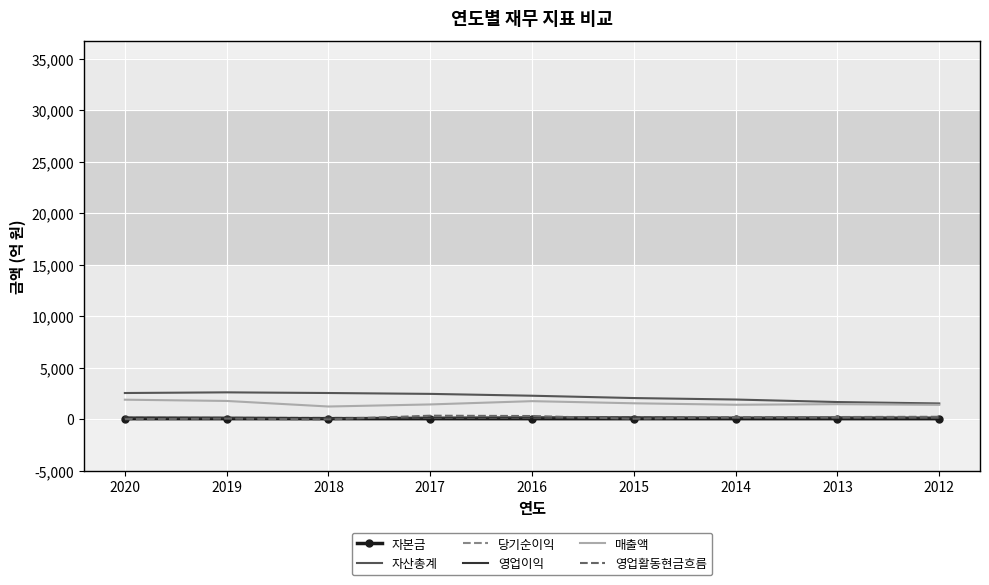

What is the average value of the 자본금 series?

47.8